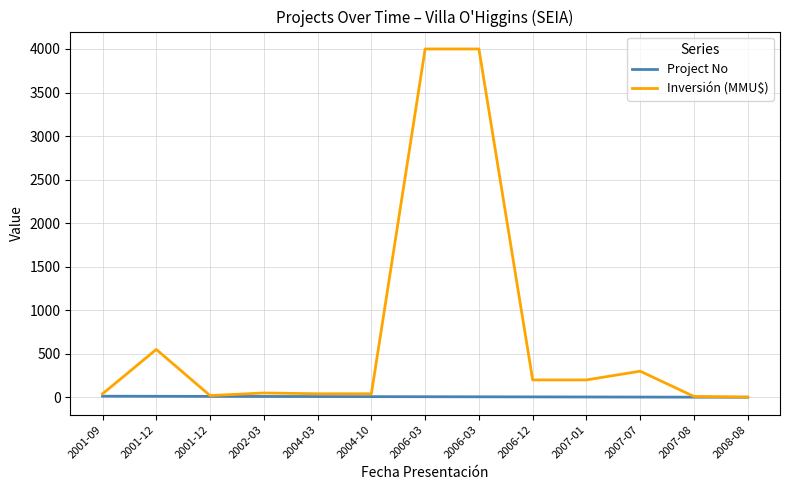

Where does the Inversión (MMU$) series first go above 50?

2001-12